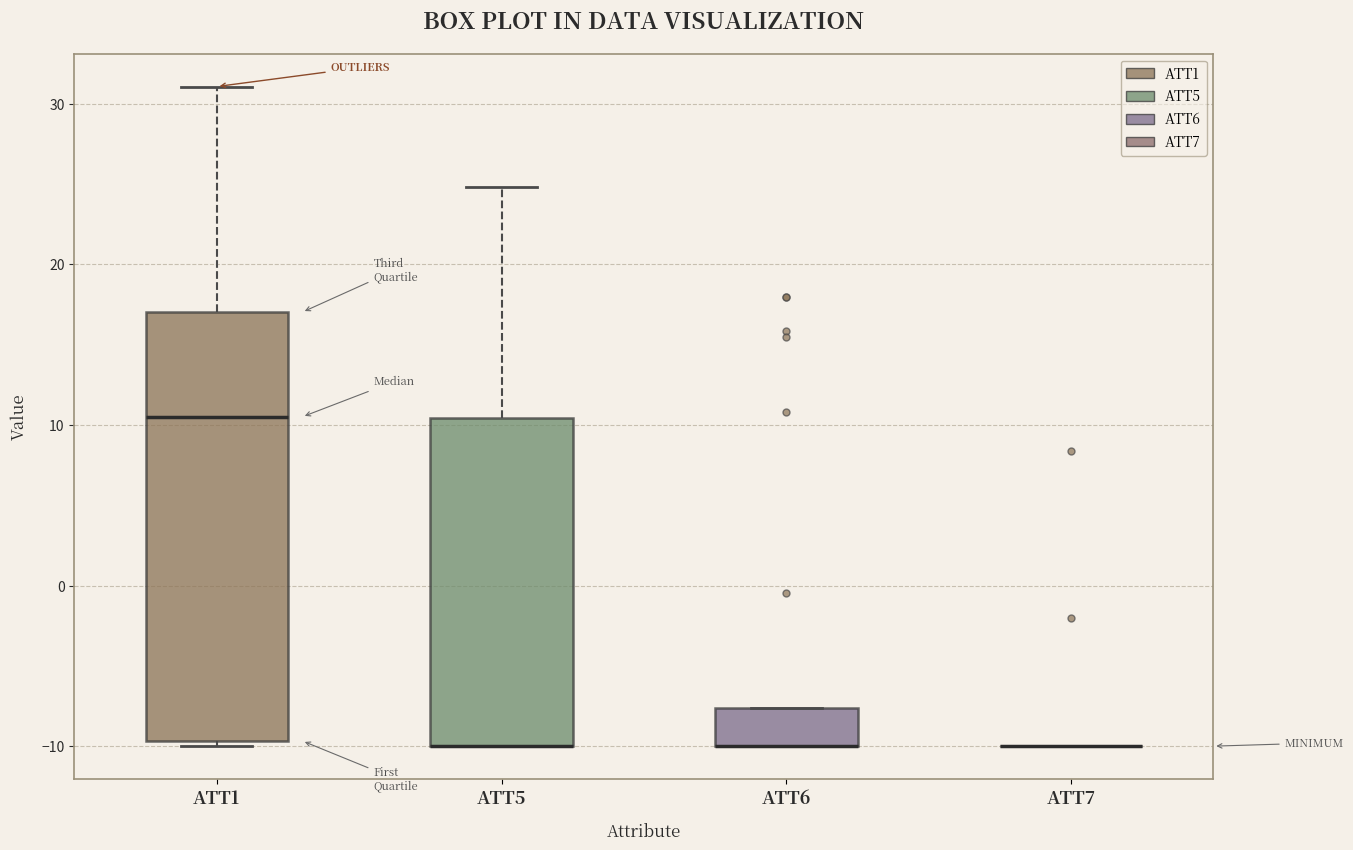

Reading left to right, transcribe this box plot: for each box, give where its median line is, the range the box spans, and where its two whiskers end, as read against the y-axis. The values are not printed on the chart, so give them approximately, as read against the axis.

ATT1: median 11, box -10 to 17, whiskers -10 (just below the box's lower edge) to 31
ATT5: median -10 (drawn on the box's lower edge), box -10 to 10, whiskers -10 to 25
ATT6: median -10 (drawn on the box's lower edge), box -10 to -8, whiskers -10 to -8
ATT7: box collapsed to a line at -10, whiskers -10 to -10